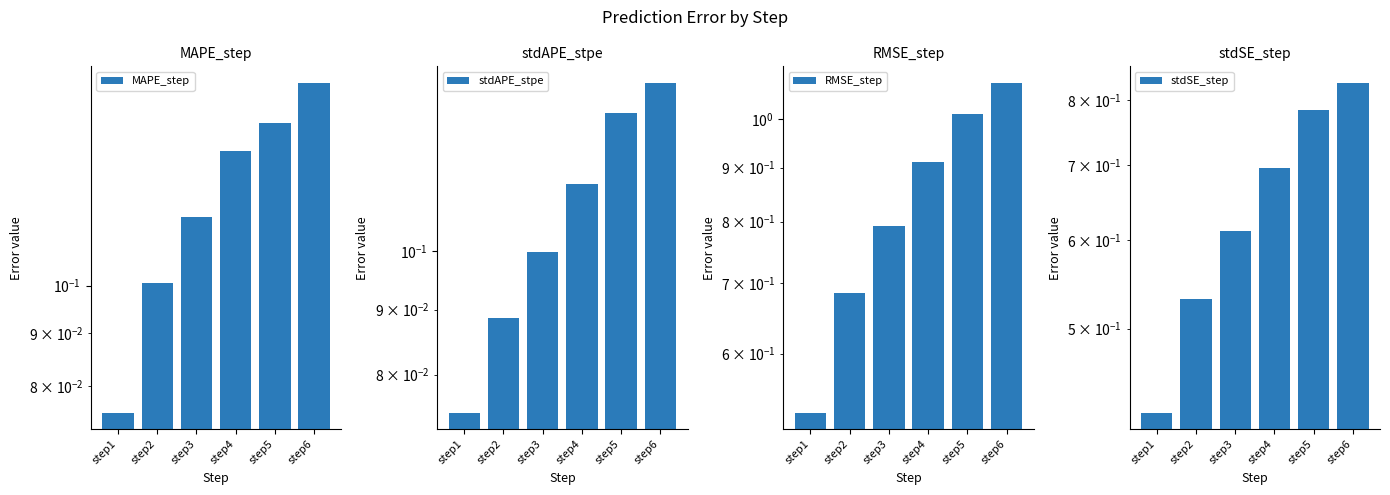

What is the average value of the stdAPE_stpe series?

0.1